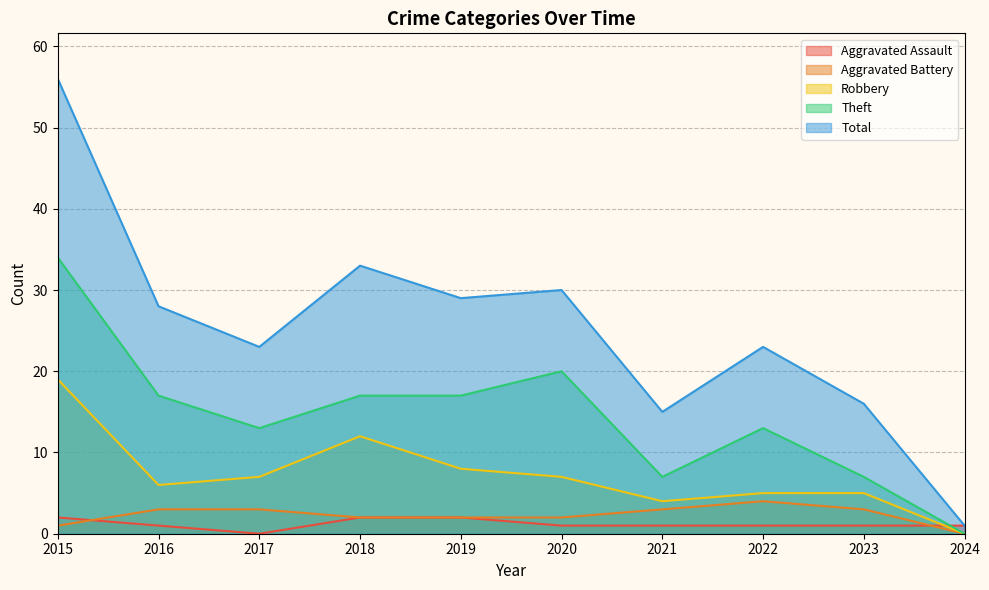

Between 2018 and 2021, which series saw the biggest shift?

Total